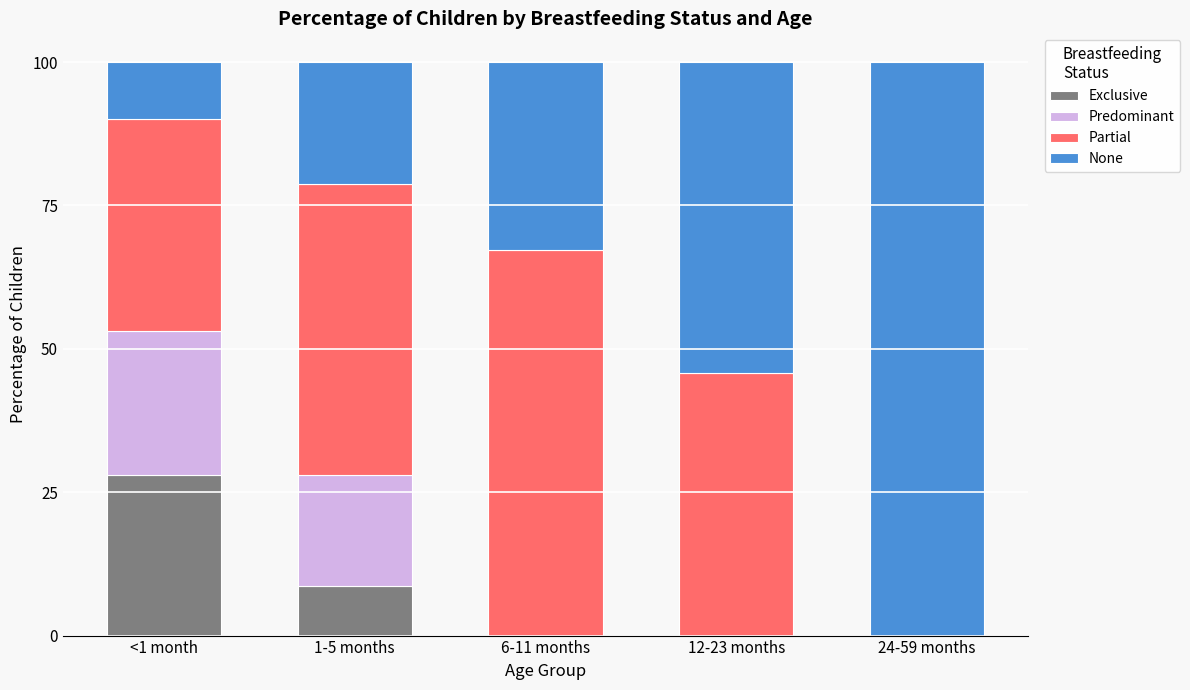

Where is Predominant nearest to the value 0?

6-11 months